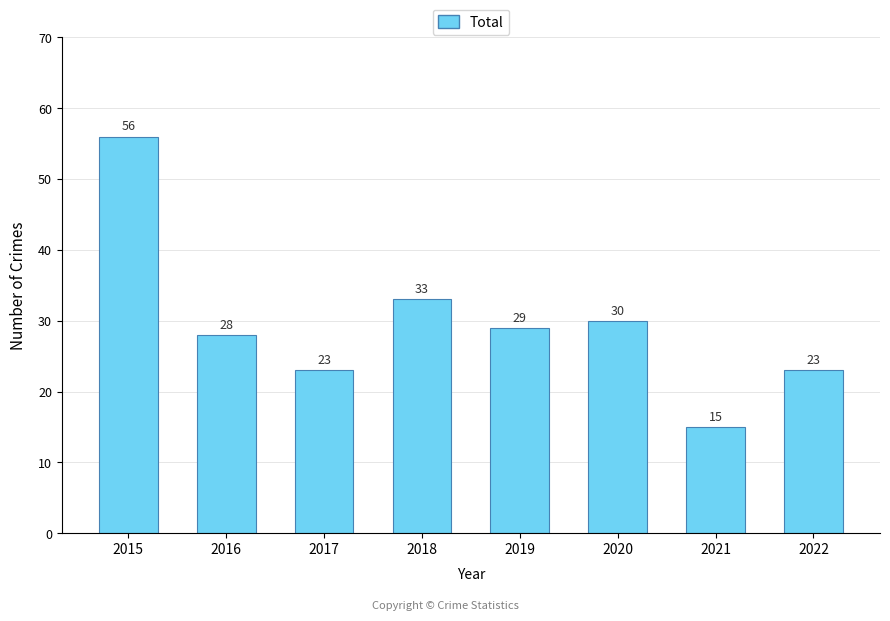

Reading left to right, what are all the values shown in this chart?

2015=56	2016=28	2017=23	2018=33	2019=29	2020=30	2021=15	2022=23